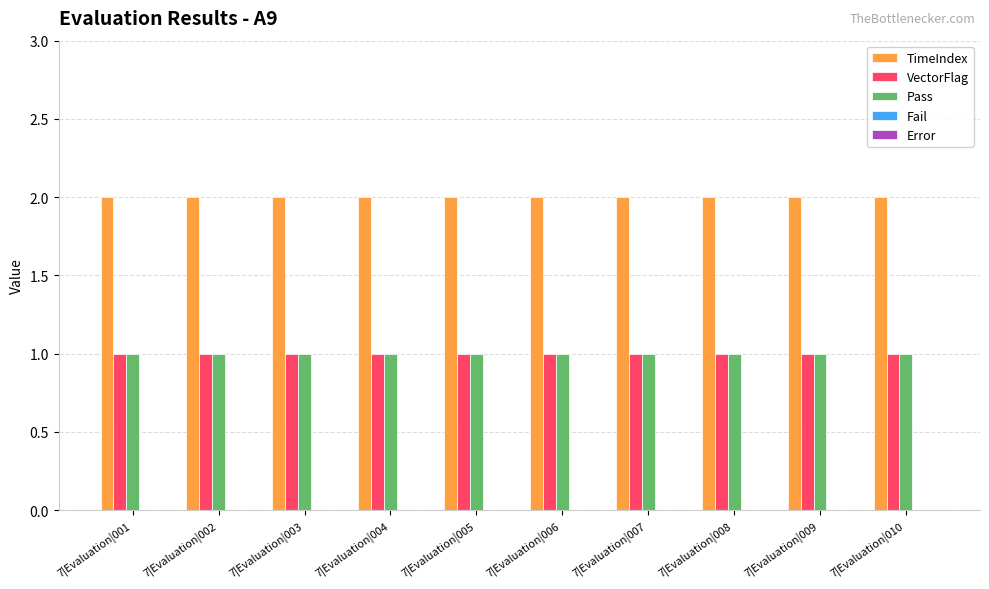

What is the sum of all Pass values?

10